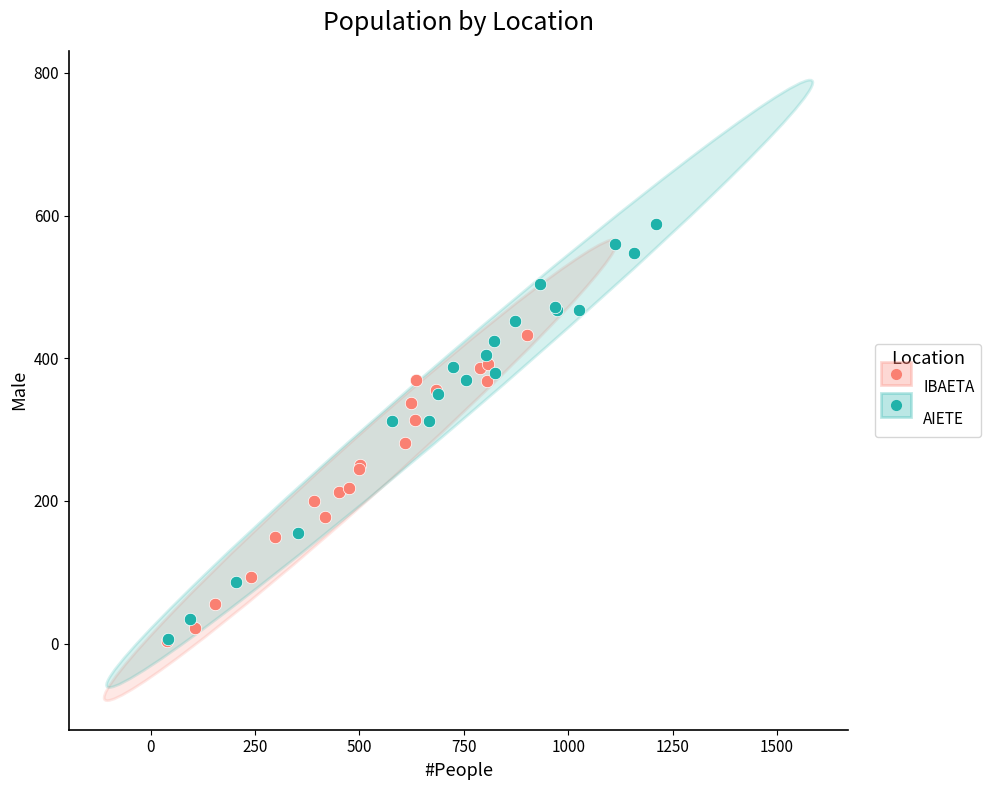

Which series reaches the maximum Y coordinate?

AIETE